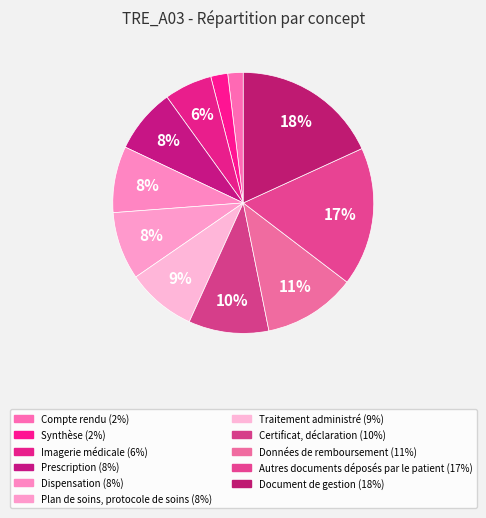

What is the largest slice in the pie chart?

Document de gestion